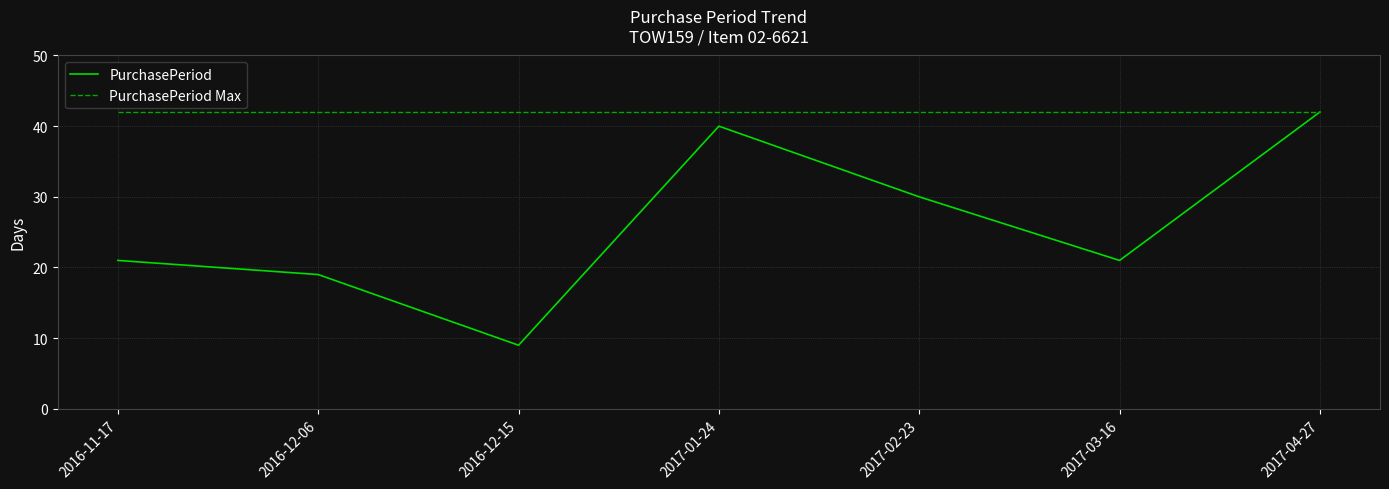

Where is the first local minimum for PurchasePeriod?

2016-12-15